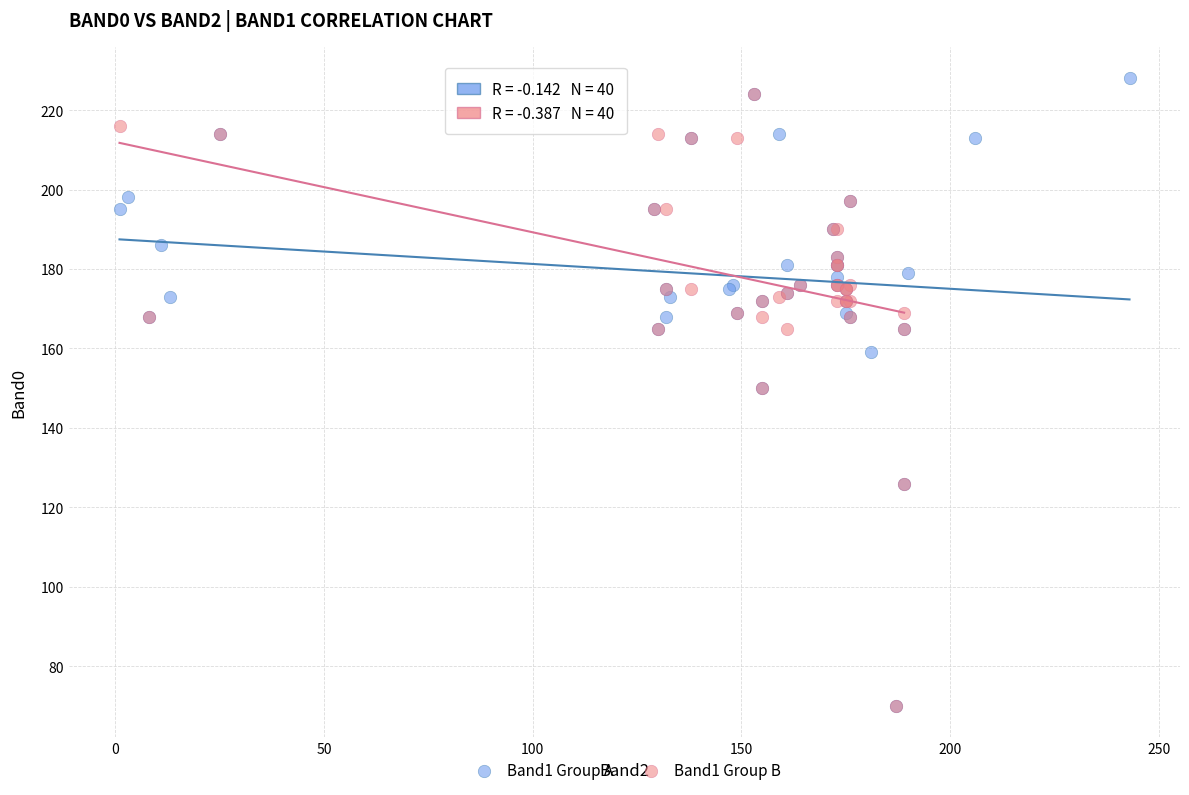

Which series reaches the maximum Y coordinate?

Band1 Group A